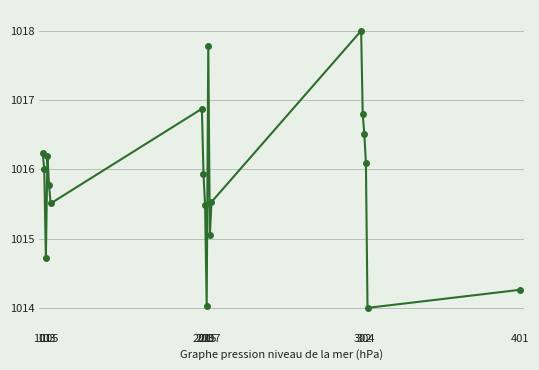

What is the smallest value displayed?

1014.0